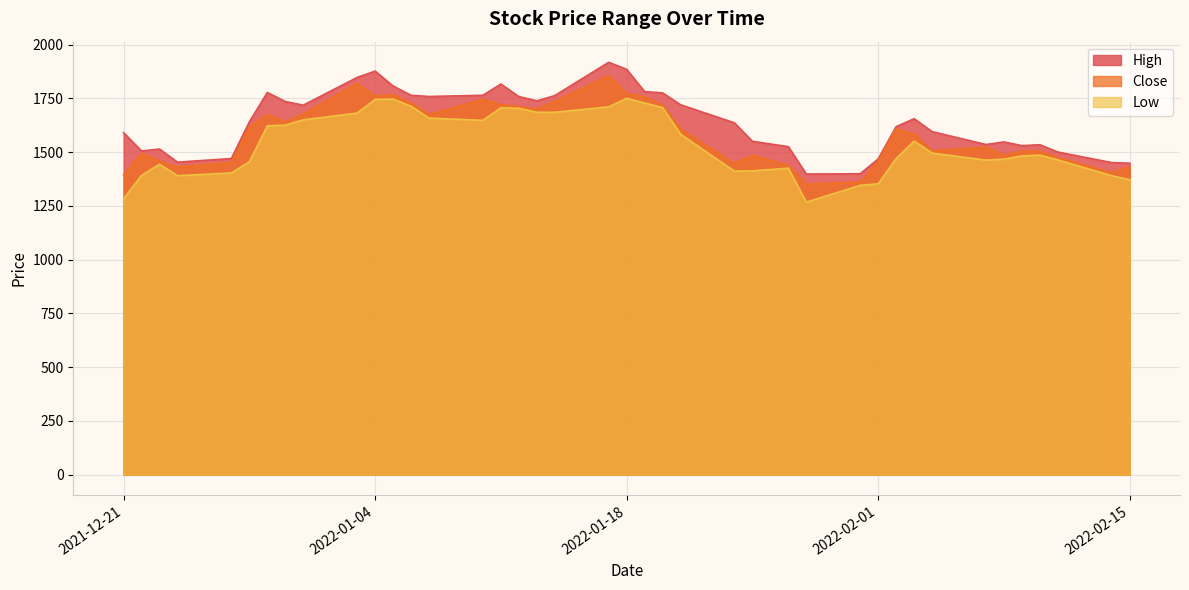

What is the total value across all series at 2022-01-04?

5381.7